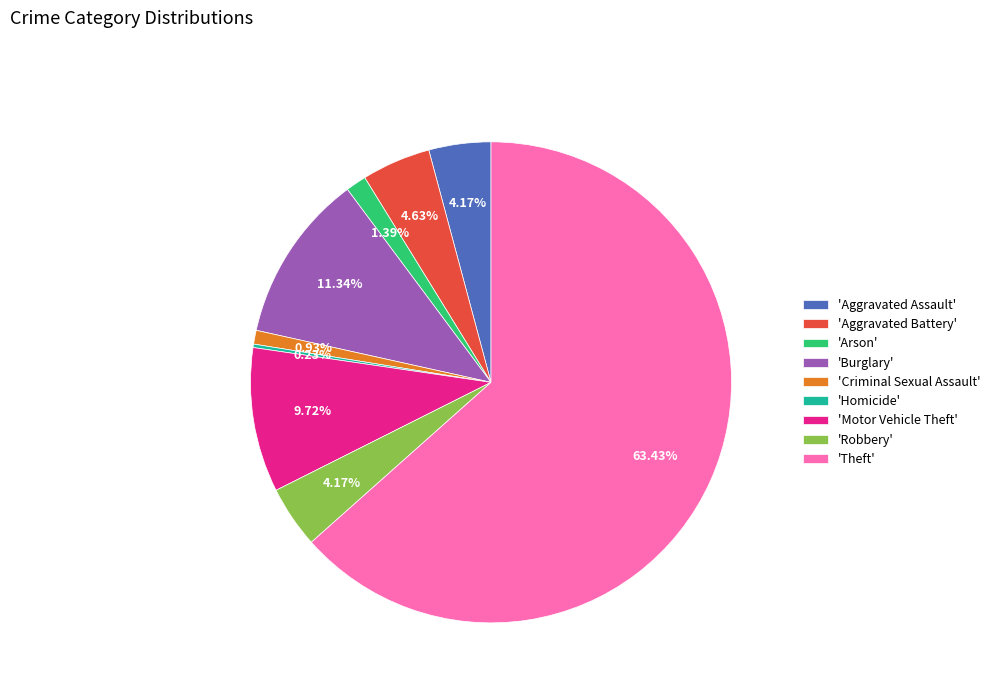

What is the majority slice?

'Theft'